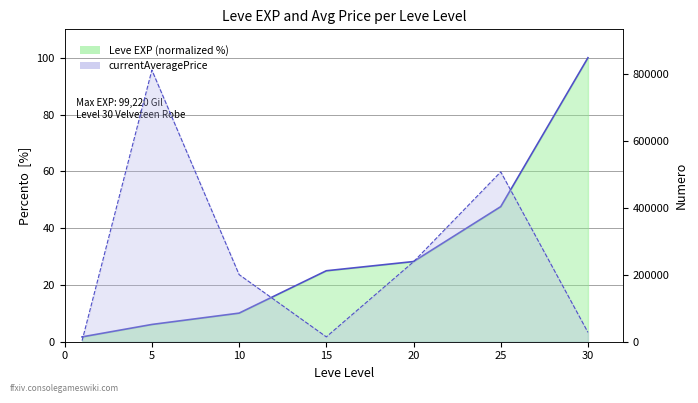

The value of currentAveragePrice at 1 is 4958.8. True or false?

False